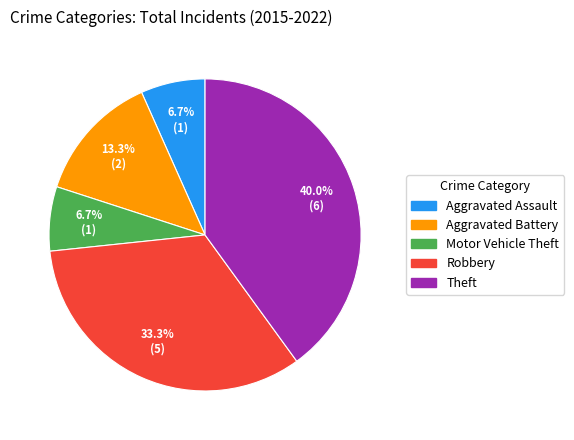

To the nearest percent, what portion does Theft represent?

40%